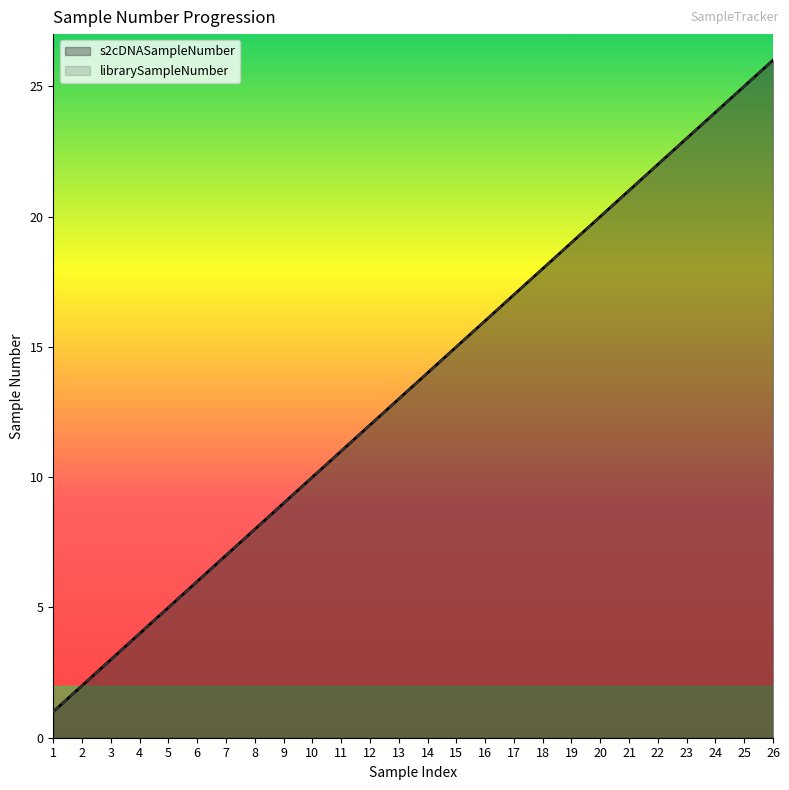

True or false: s2cDNASampleNumber and librarySampleNumber intersect in this chart.

False